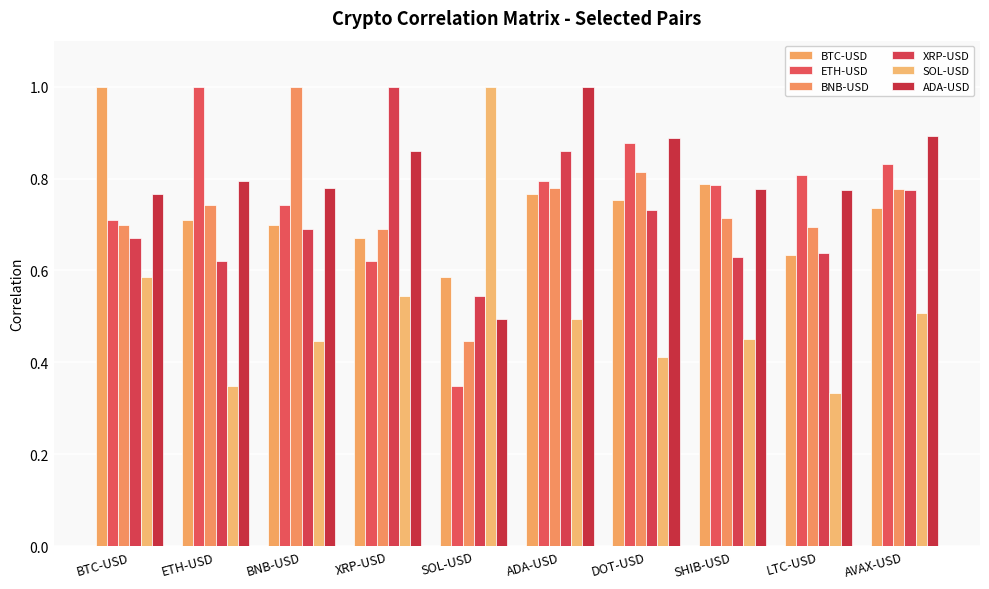

Rank the categories by ETH-USD value from lowest to highest.

SOL-USD, XRP-USD, BTC-USD, BNB-USD, SHIB-USD, ADA-USD, LTC-USD, AVAX-USD, DOT-USD, ETH-USD